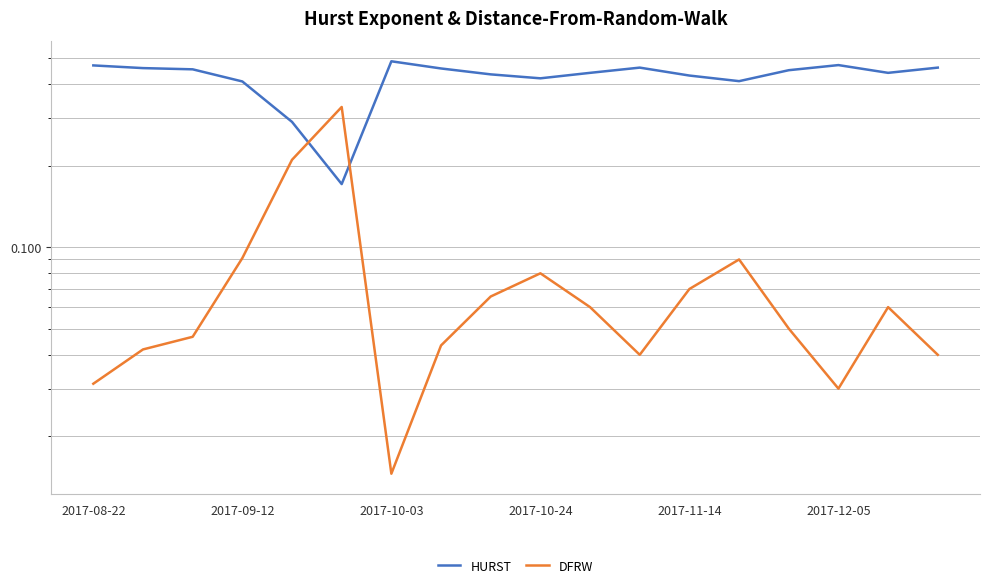

How many lines are shown in the chart?

2